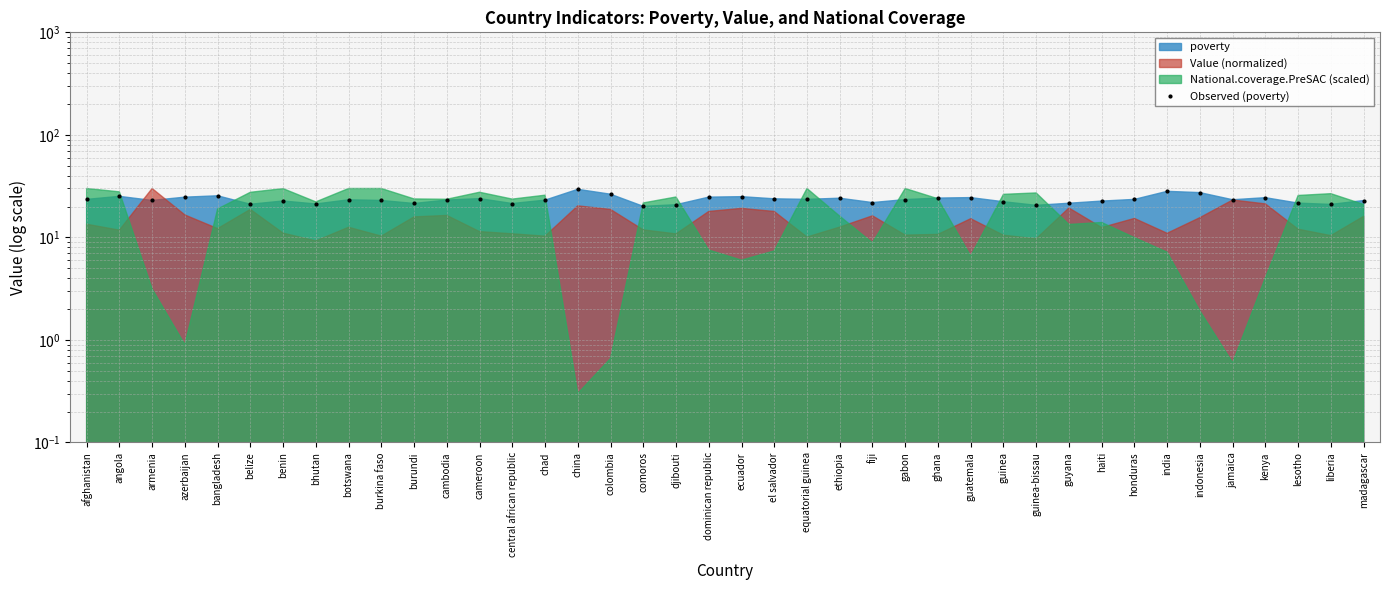

How many values exceed 23?

23